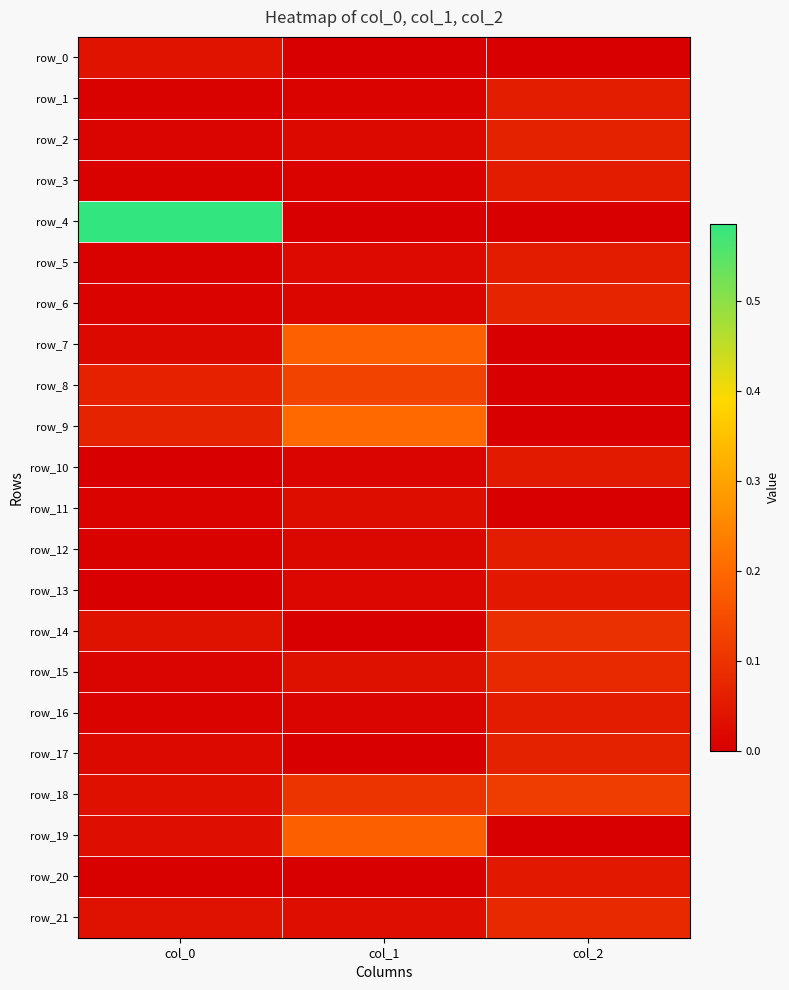

True or false: row_4 has a value of 0.9 at col_0.

False